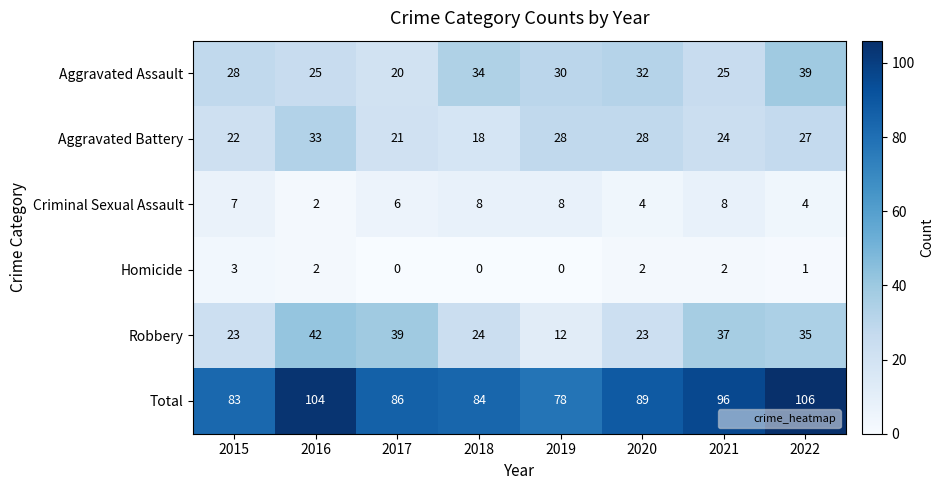

What is the difference between the second highest and minimum values in the Aggravated Battery series?

10